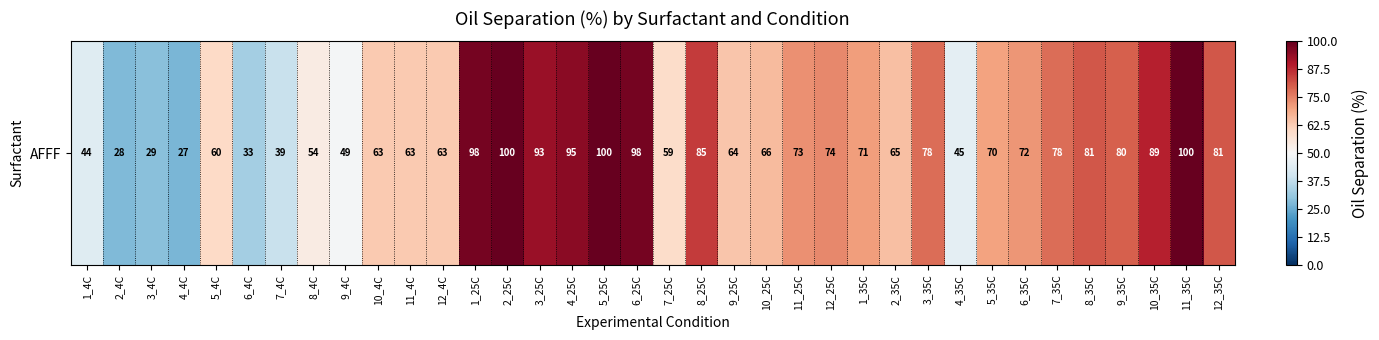

Which label corresponds to the largest value in the chart?

2_25C